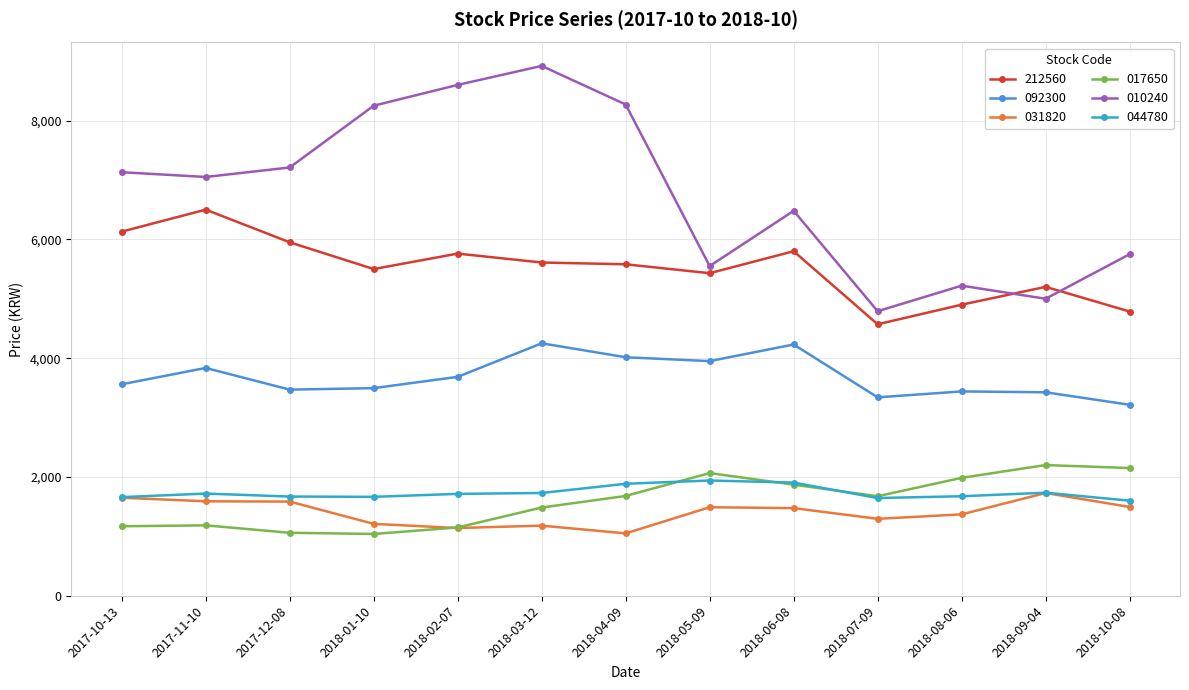

How many series are shown in this chart?

6